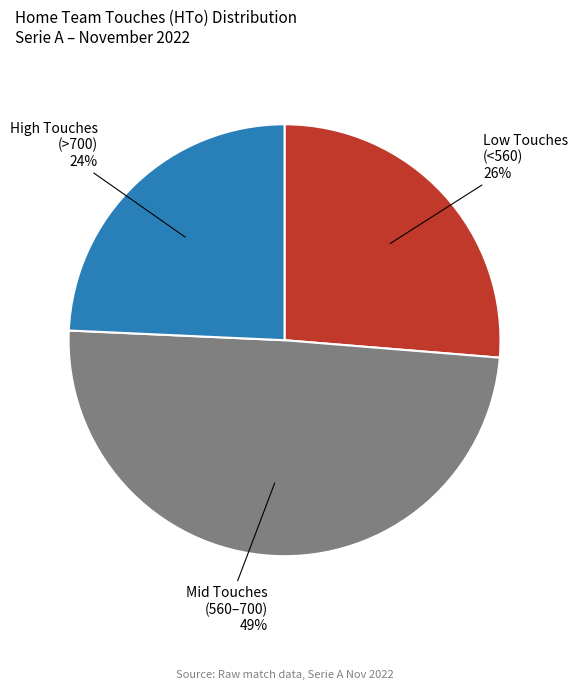

Rank the categories by value from lowest to highest.

High Touches (>700) 24%, Low Touches (<560) 26%, Mid Touches (560–700) 49%